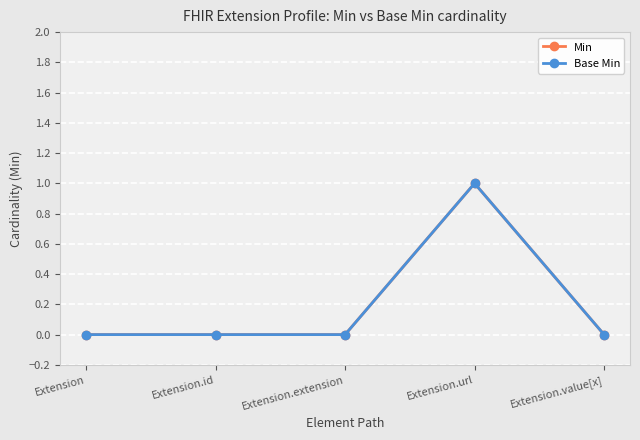

What position from the left is Extension.id?

2